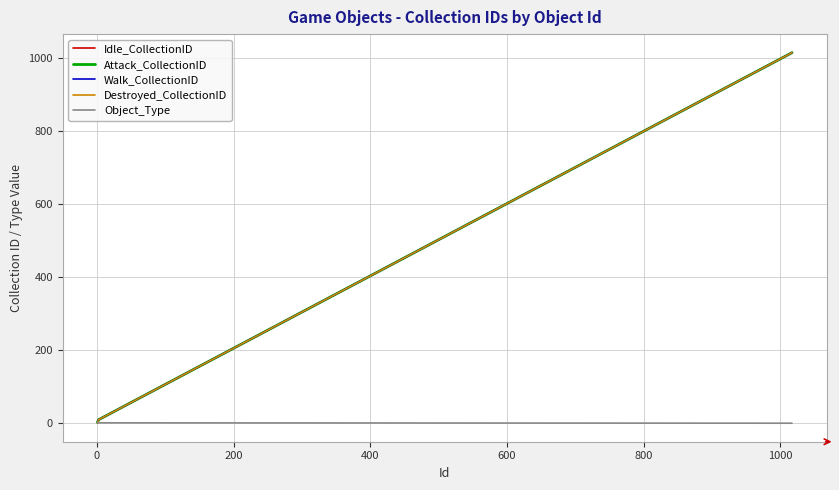

Which series has the largest total across all categories?

Walk_CollectionID